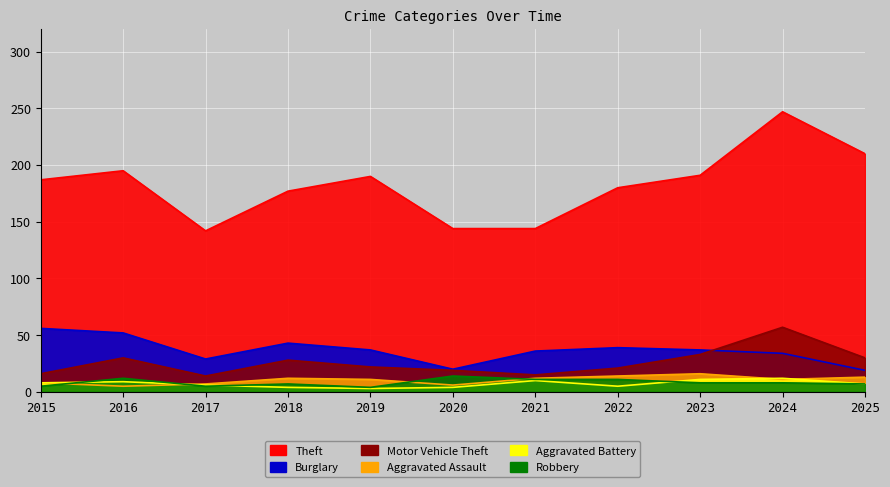

What are all the series names shown in the legend?

Theft, Burglary, Motor Vehicle Theft, Aggravated Assault, Aggravated Battery, Robbery